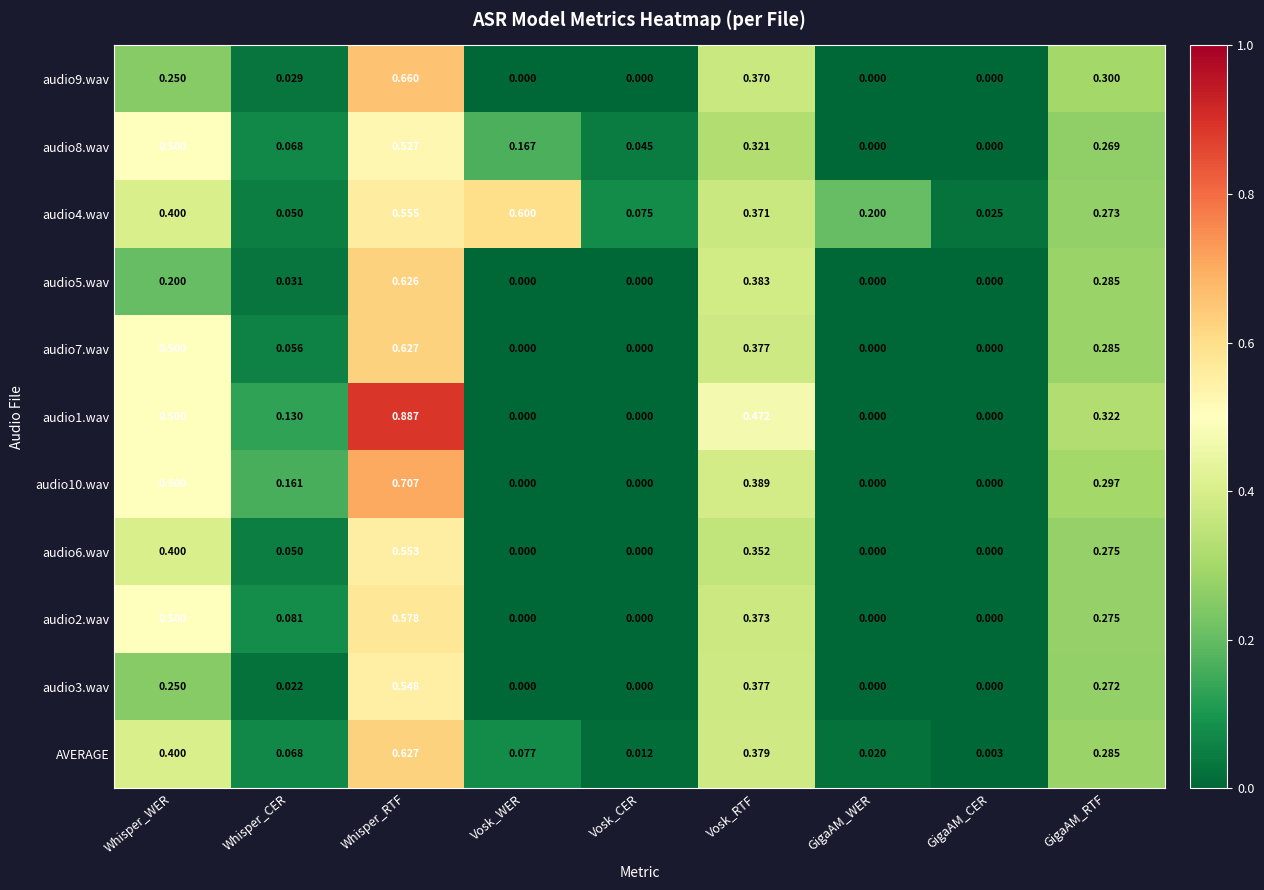

Which series has the largest total across all categories?

audio4.wav